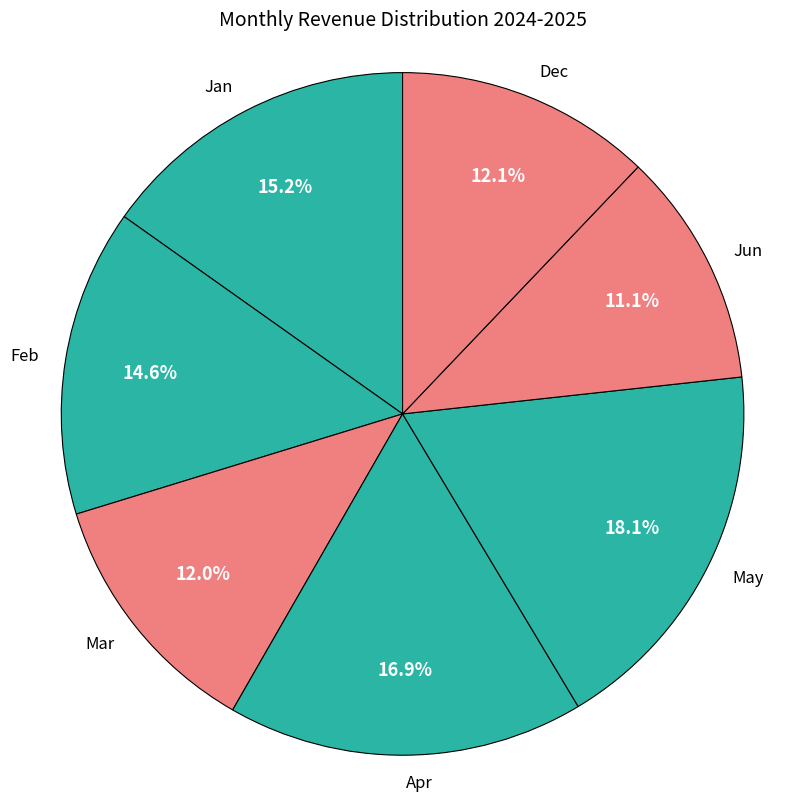

Which category has the biggest portion of the pie?

May